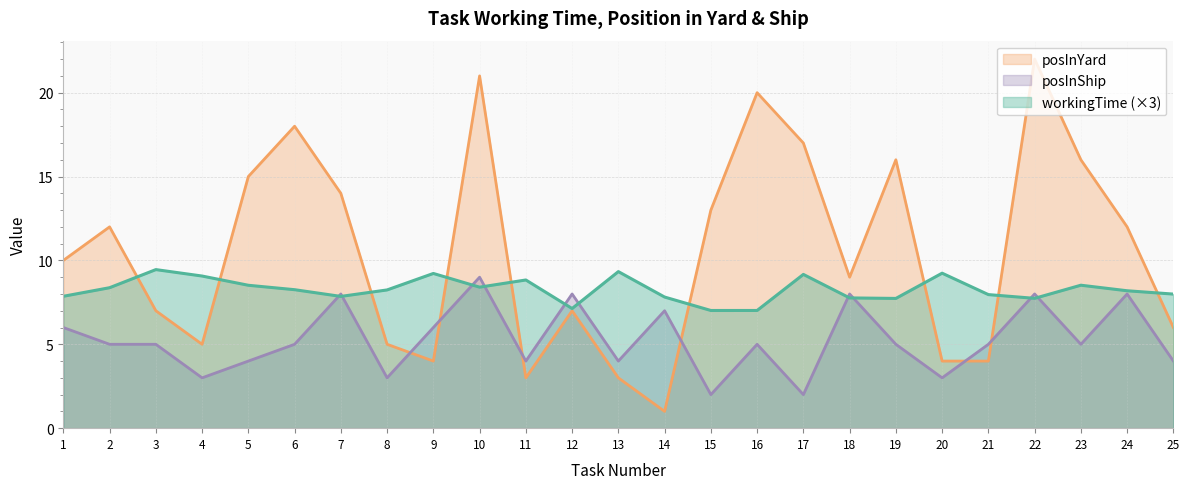

What is the total value across all series at 8?

16.2